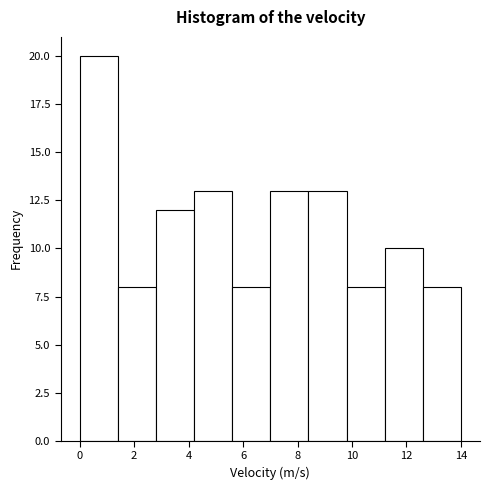

Reading left to right, transcribe this chart: for each bar, give the range it covers on the x-axis and its height. The values are not printed on the chart, so give them approximately, as read against the axis.

0.0 to 1.4: 20
1.4 to 2.8: 8
2.8 to 4.2: 12
4.2 to 5.6: 13
5.6 to 7.0: 8
7.0 to 8.4: 13
8.4 to 9.8: 13
9.8 to 11.2: 8
11.2 to 12.6: 10
12.6 to 14.0: 8